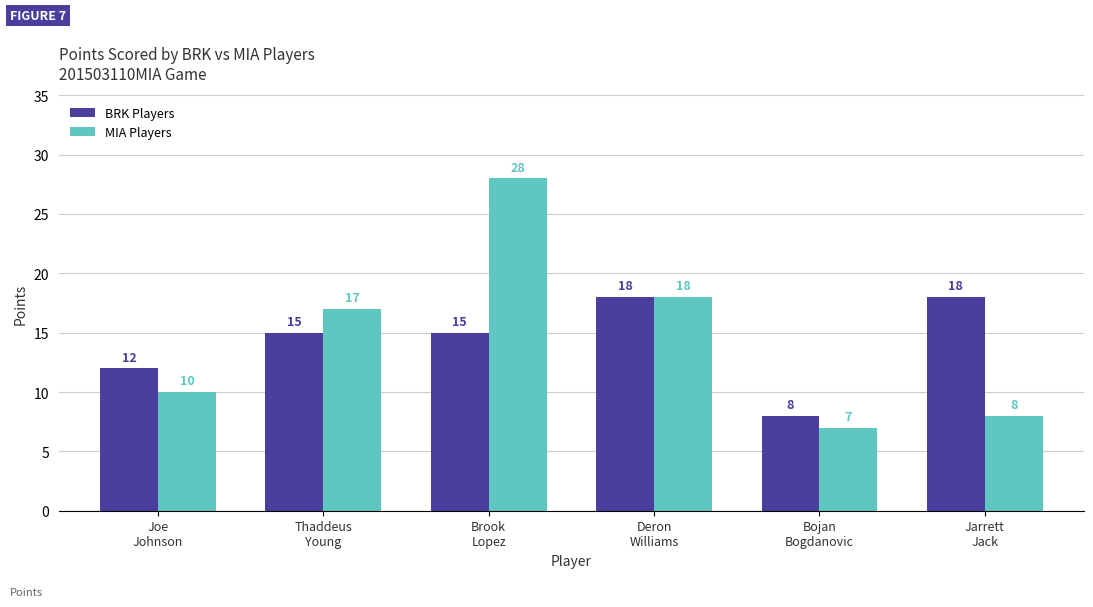

Read the BRK Players value at Joe
Johnson, to the nearest 5.

10